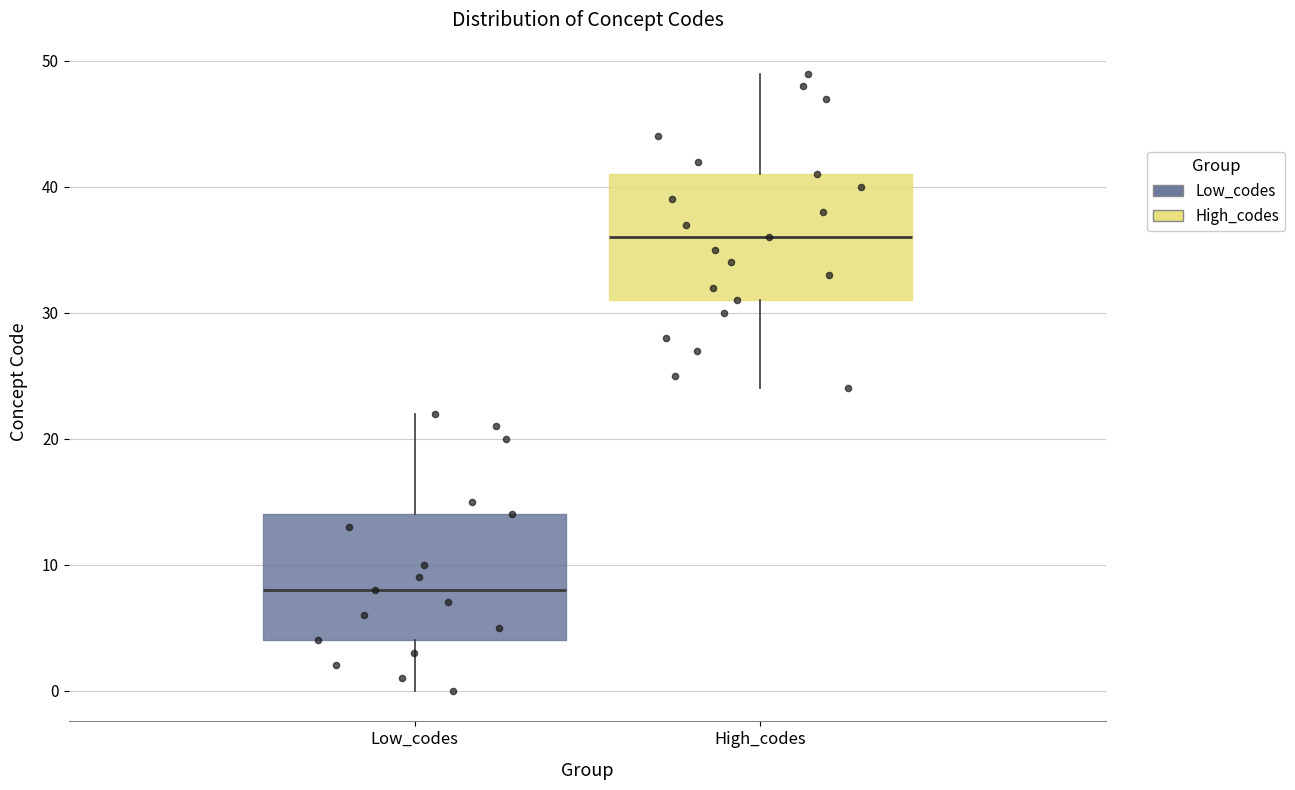

Reading left to right, read every box against the y-axis: the position of its median line, the range the box covers, and the ends of its whiskers. The values are not printed on the chart, so give them approximately, as read against the axis.

Low_codes: median 8, box 4 to 14, whiskers 0 to 22
High_codes: median 36, box 31 to 41, whiskers 24 to 49